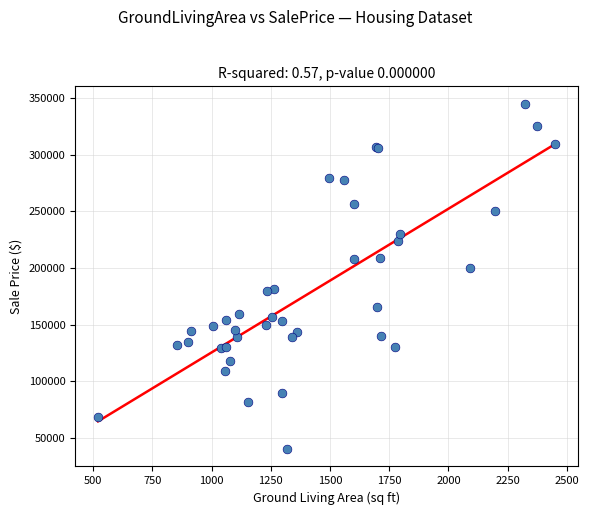

What Y value in the scatter plot is closest to 192500?

200000